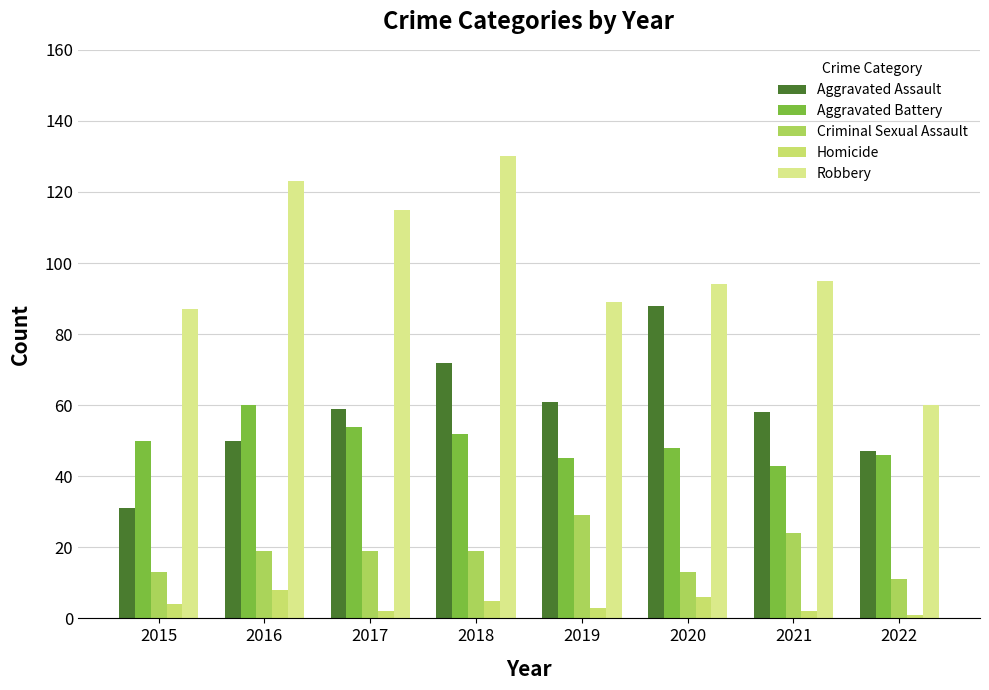

Between 2015 and 2018, which series saw the biggest shift?

Robbery